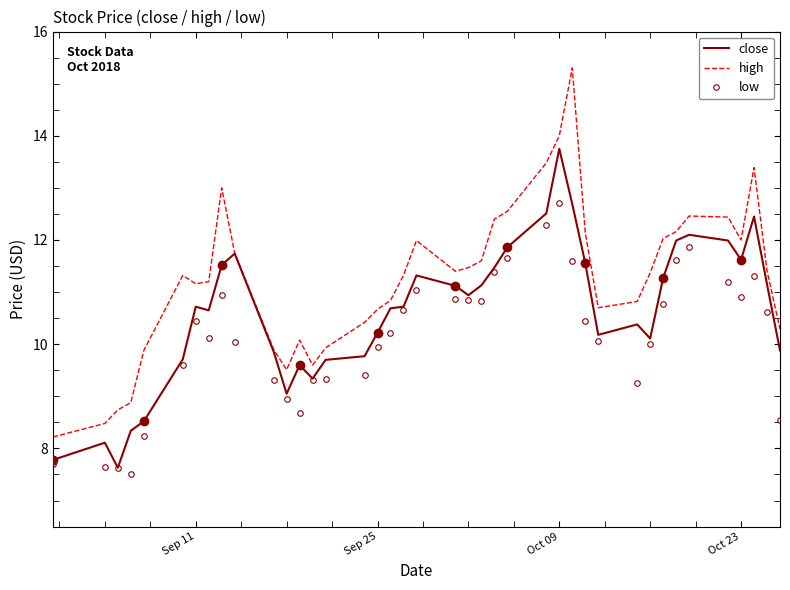

What is the sum of all high values?

450.3